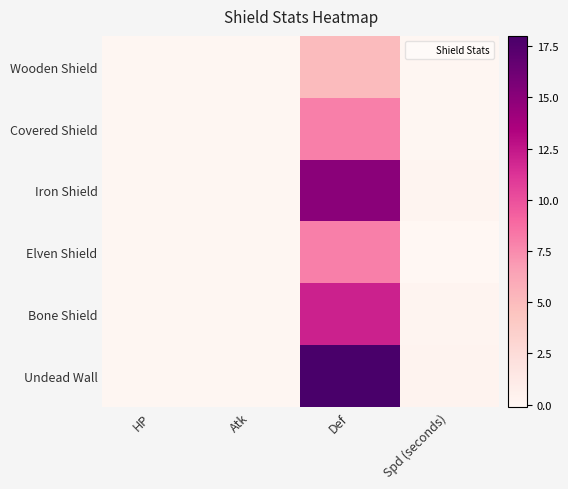

Reading left to right, extract all data points from this chart.

Wooden Shield: HP=0.0	Atk=0.0	Def=5.0	Spd (seconds)=0.0
Covered Shield: HP=0.0	Atk=0.0	Def=8.0	Spd (seconds)=0.0
Iron Shield: HP=0.0	Atk=0.0	Def=15.0	Spd (seconds)=0.2
Elven Shield: HP=0.0	Atk=0.0	Def=8.0	Spd (seconds)=-0.1
Bone Shield: HP=0.0	Atk=0.0	Def=12.0	Spd (seconds)=0.1
Undead Wall: HP=0.0	Atk=0.0	Def=18.0	Spd (seconds)=0.3